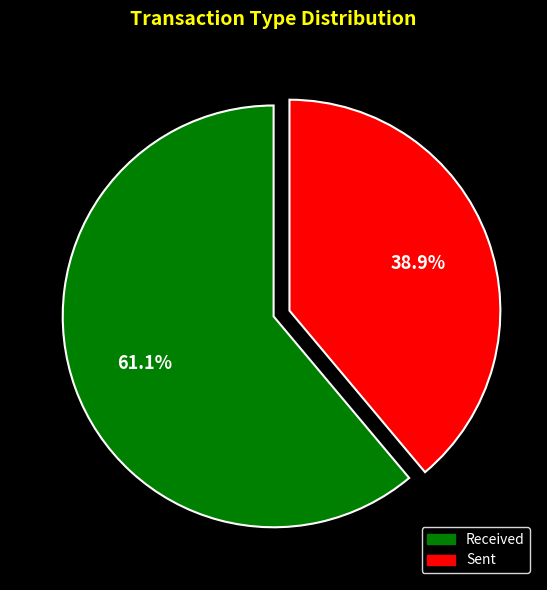

Is there a majority slice in this chart?

Yes